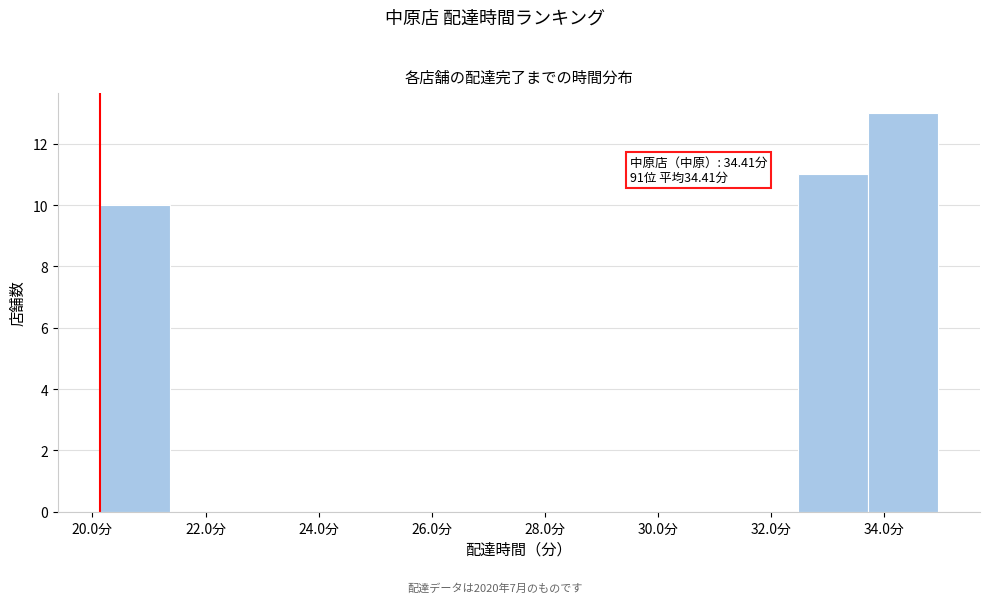

Which range on the x-axis has the tallest bar?

33.8 to 35.0